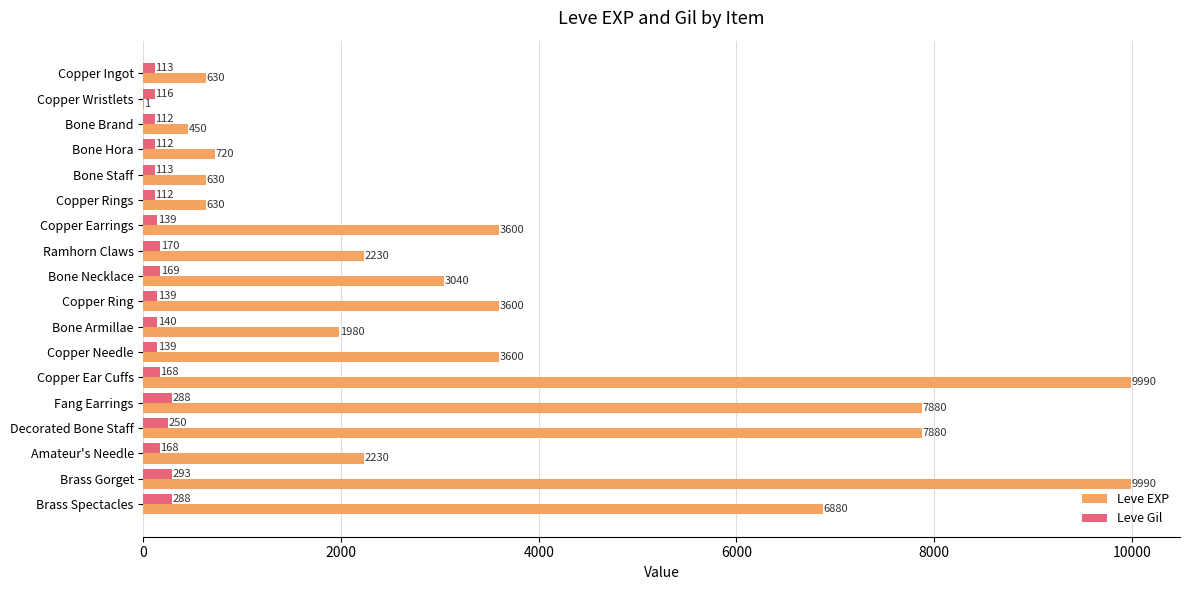

Between Copper Wristlets and Bone Necklace, which series saw the biggest shift?

Leve EXP